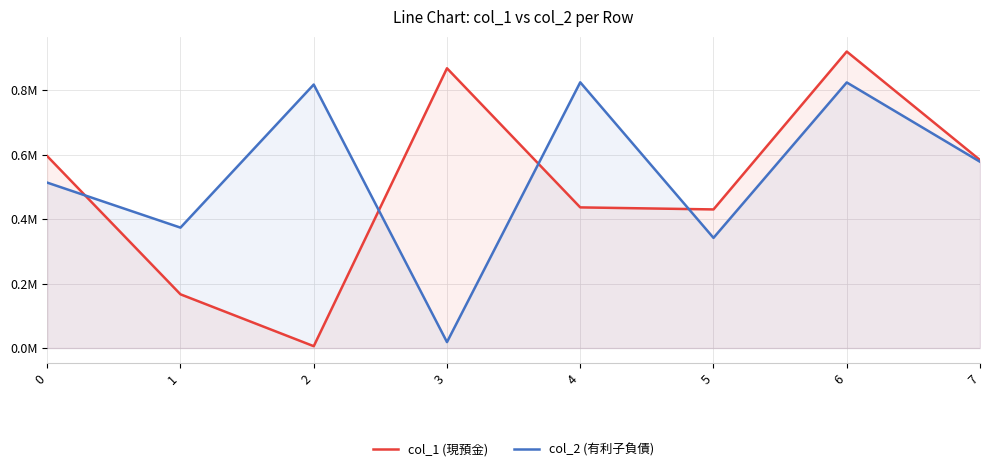

List the labels in order of col_1 (現預金) value, largest first.

6, 3, 0, 7, 4, 5, 1, 2